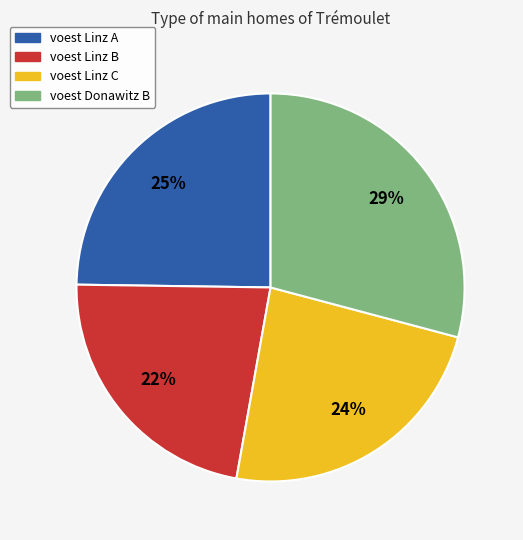

What is the smallest slice in the pie chart?

voest Linz B